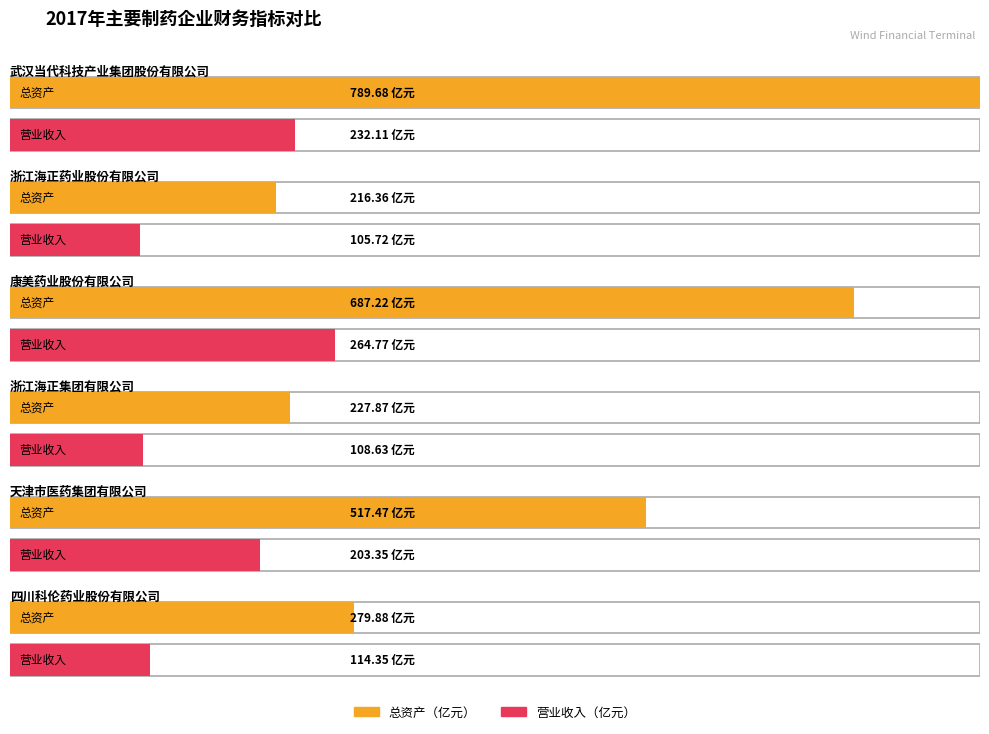

True or false: 天津市医药集团有限公司 has a value of 207.3 at 总资产.

False